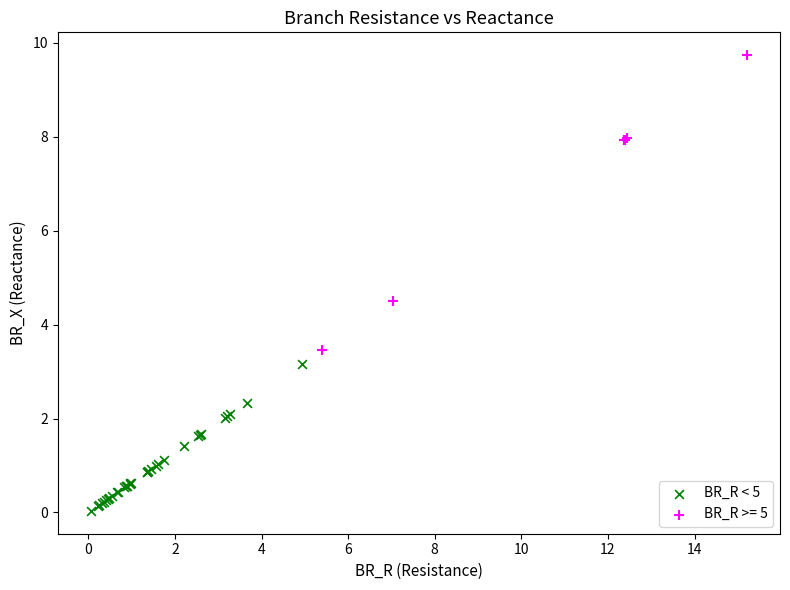

Which series has the largest Y range (max minus min)?

BR_R >= 5